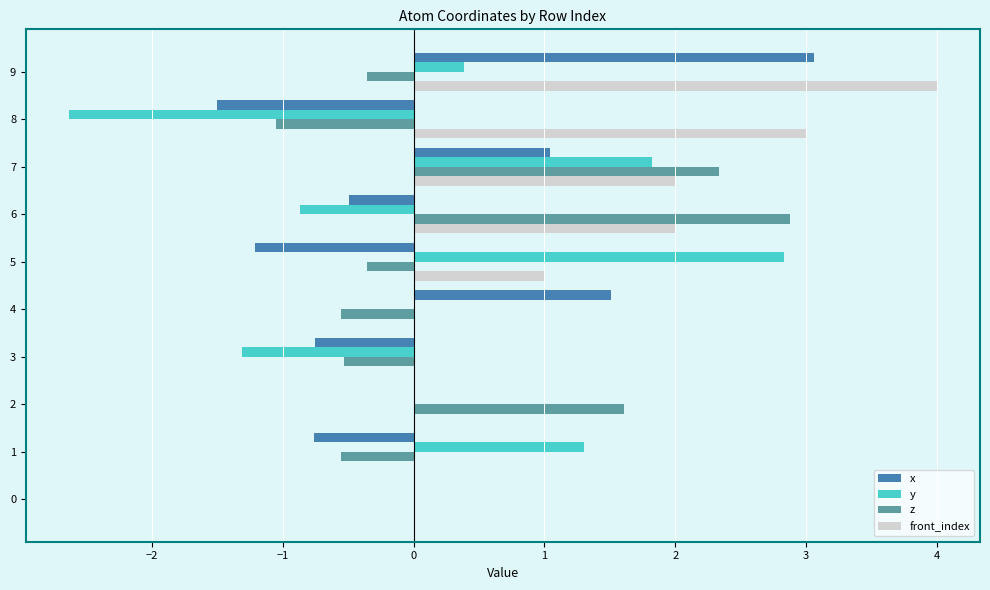

Count the number of data series in this chart.

4